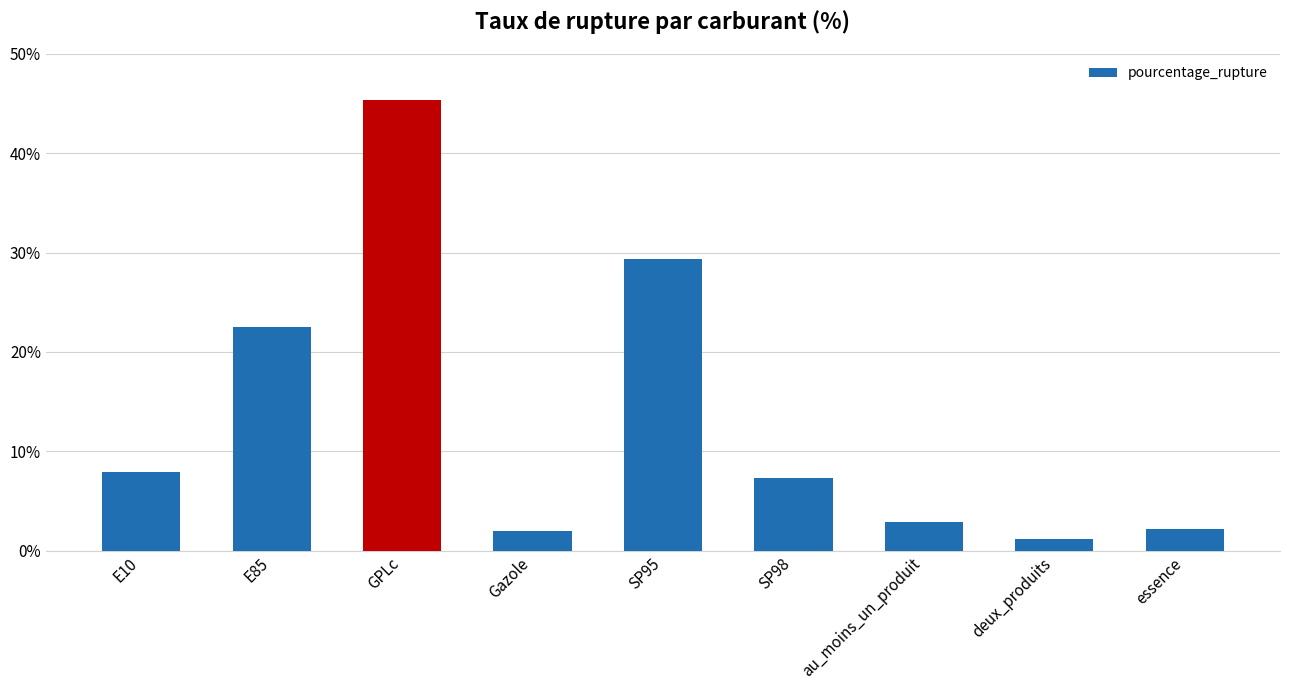

What is the sum of the values at au_moins_un_produit and E85?

25.4